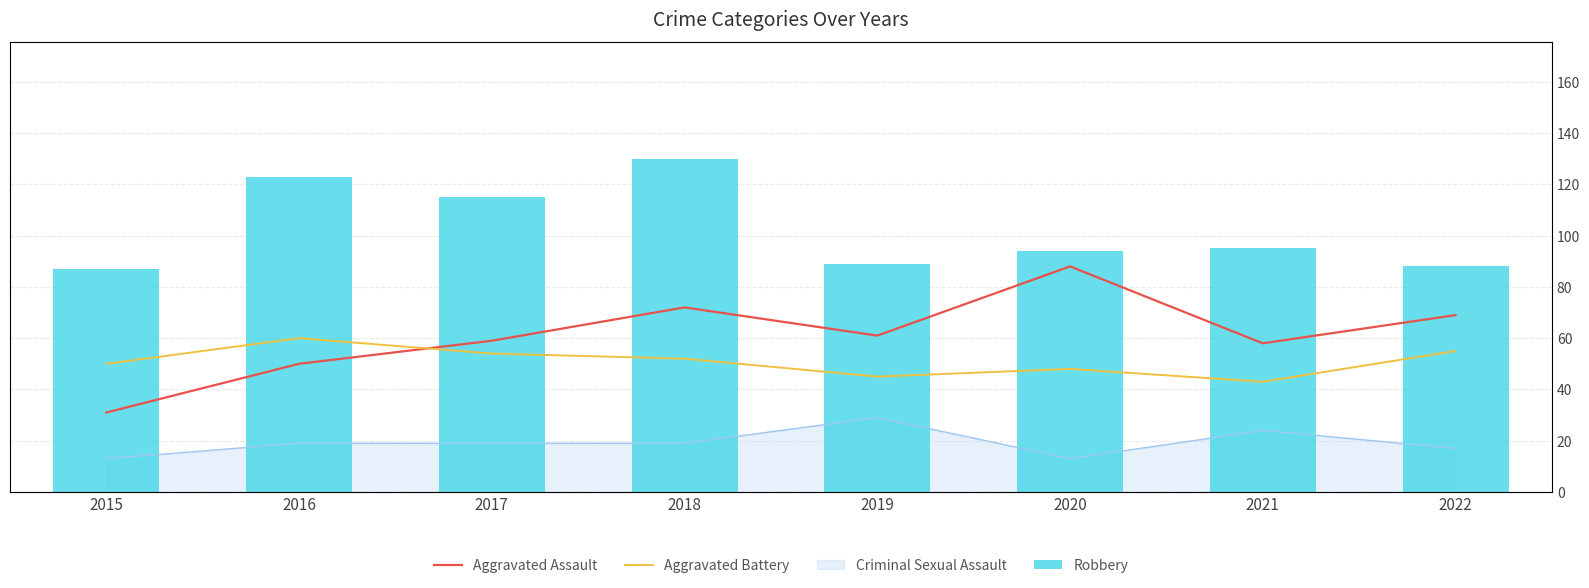

Which has a higher value, 2022 or 2019?

2022